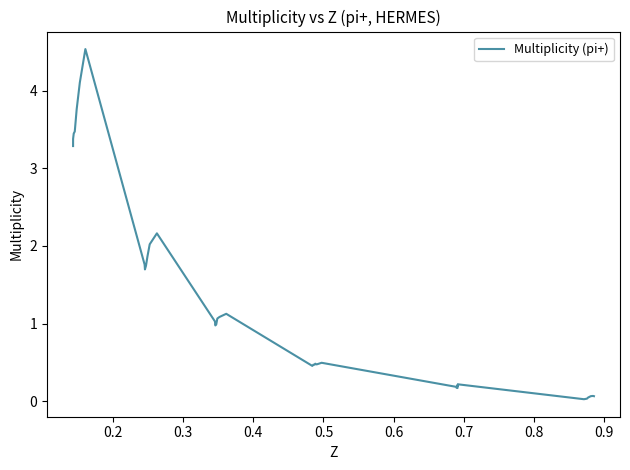

What is the difference between the maximum and minimum values?

4.5